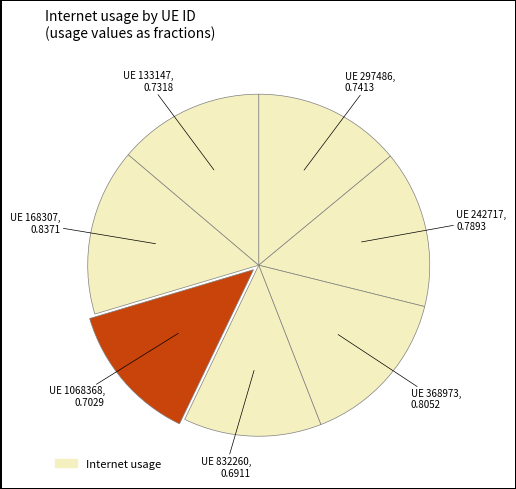

To the nearest percent, what is the difference between the largest and smallest slice percentages?

3%